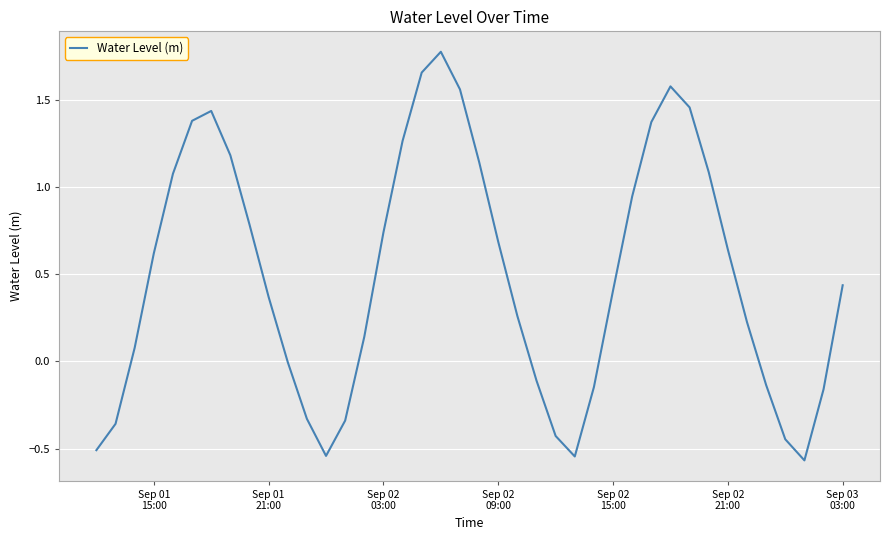

What is the greatest value displayed?

1.8